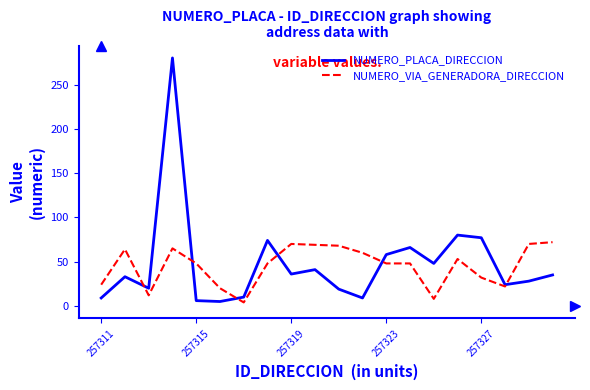

Which series has the widest spread of values?

NUMERO_PLACA_DIRECCION